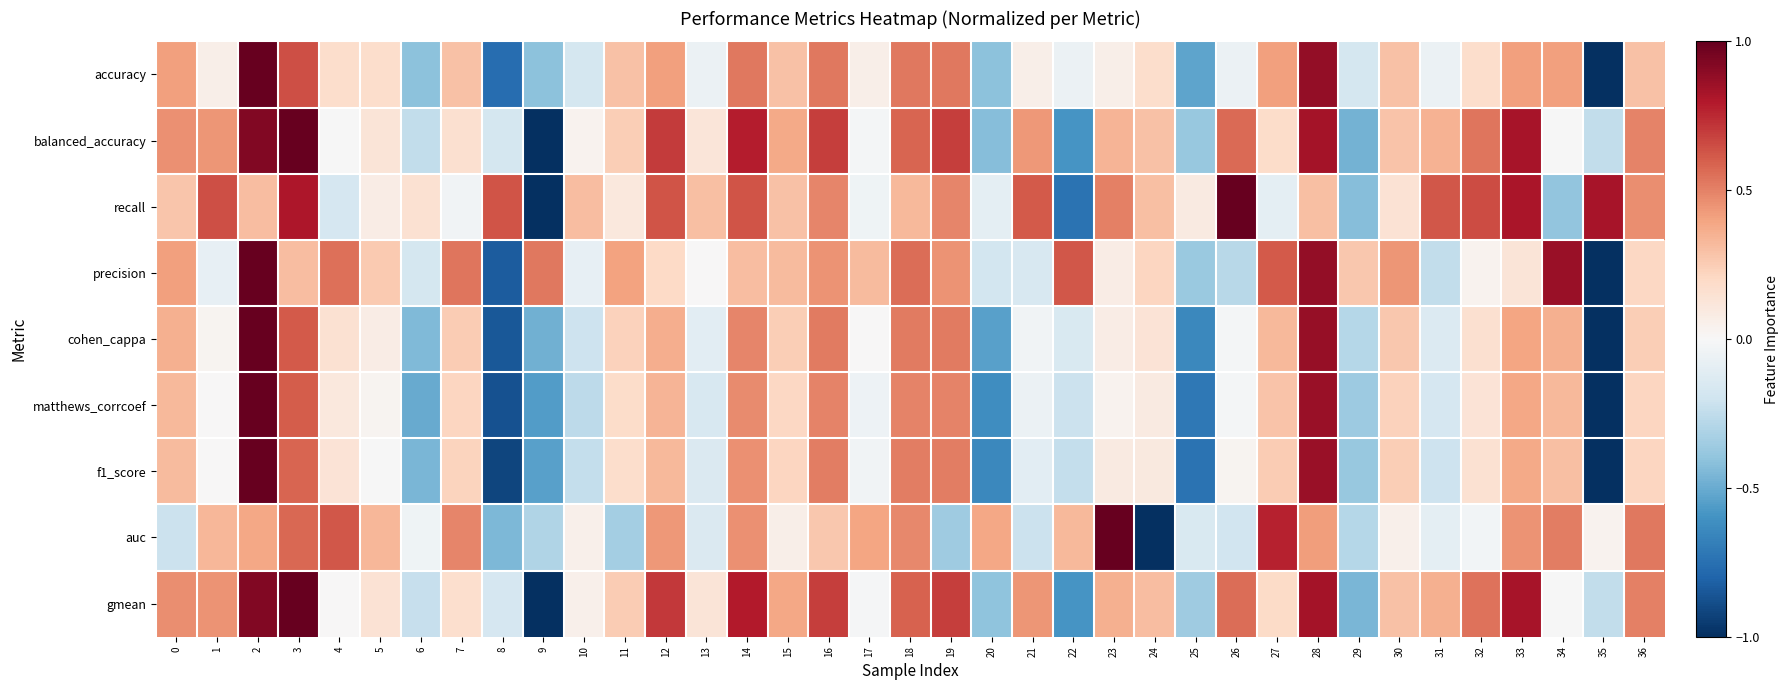

How many series are shown in this chart?

9